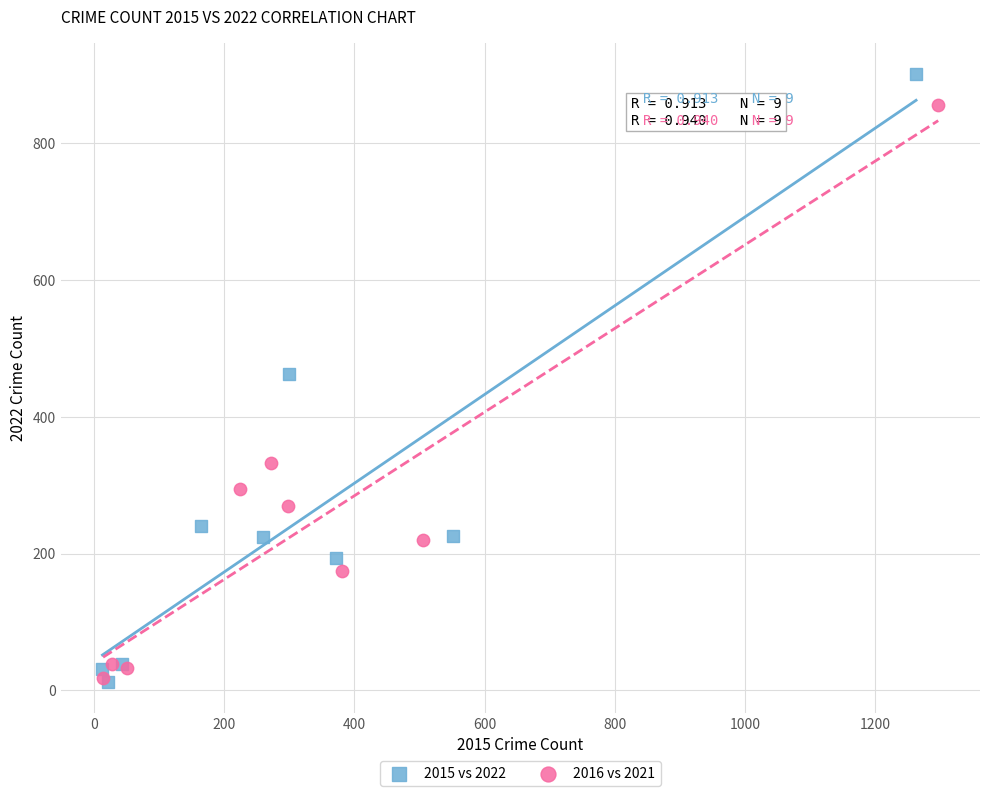

Which series contains the highest Y value?

2015 vs 2022